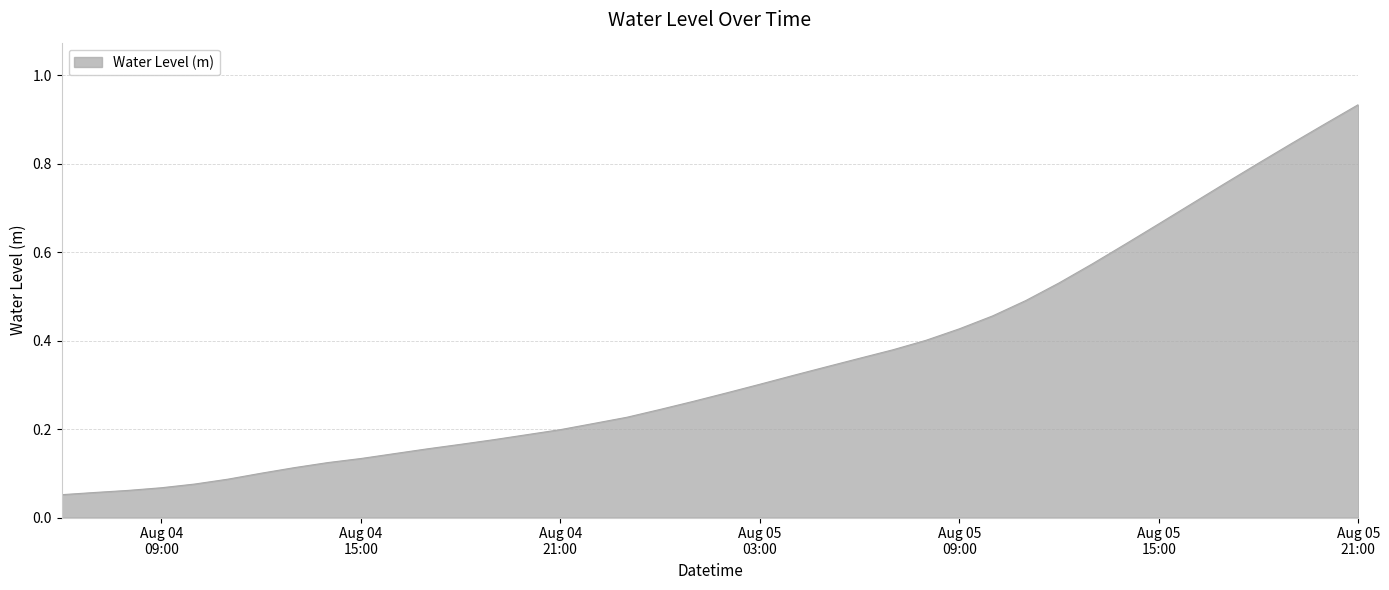

At which label is the value closest to 0?

2024-08-04 06:00:00